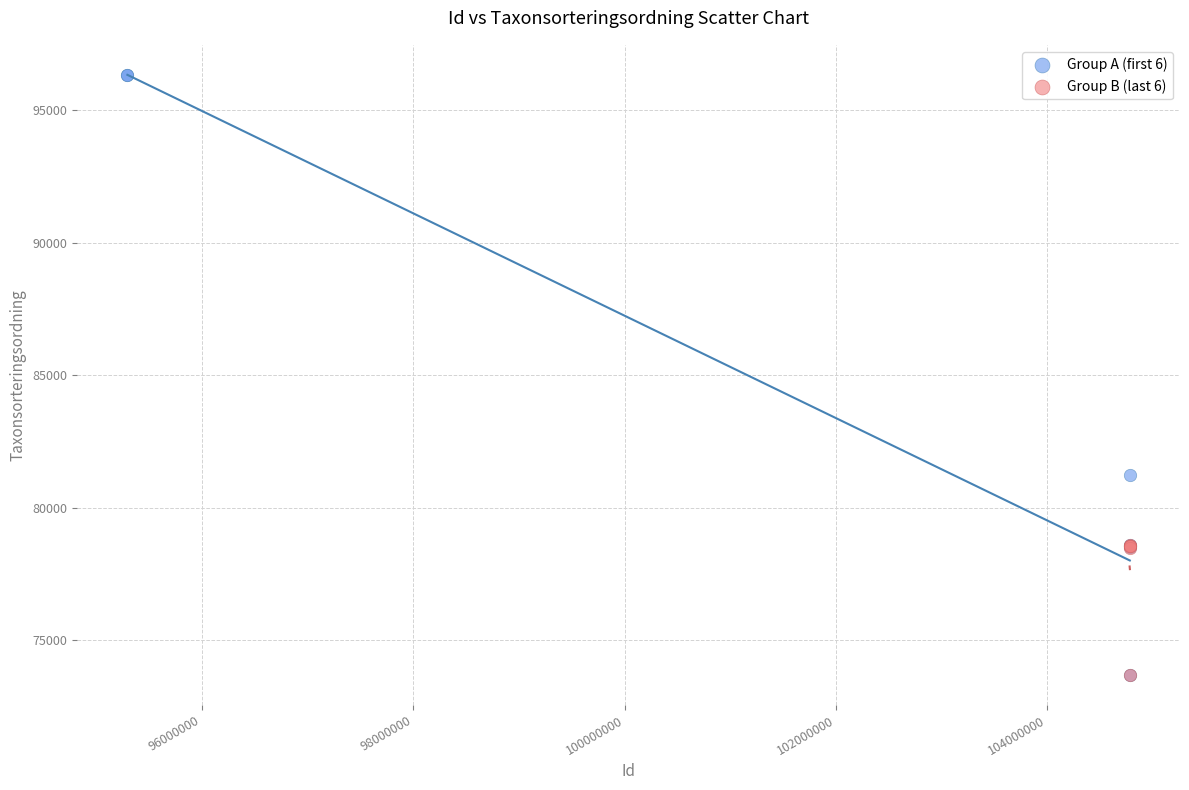

Which series contains the highest Y value?

Group A (first 6)